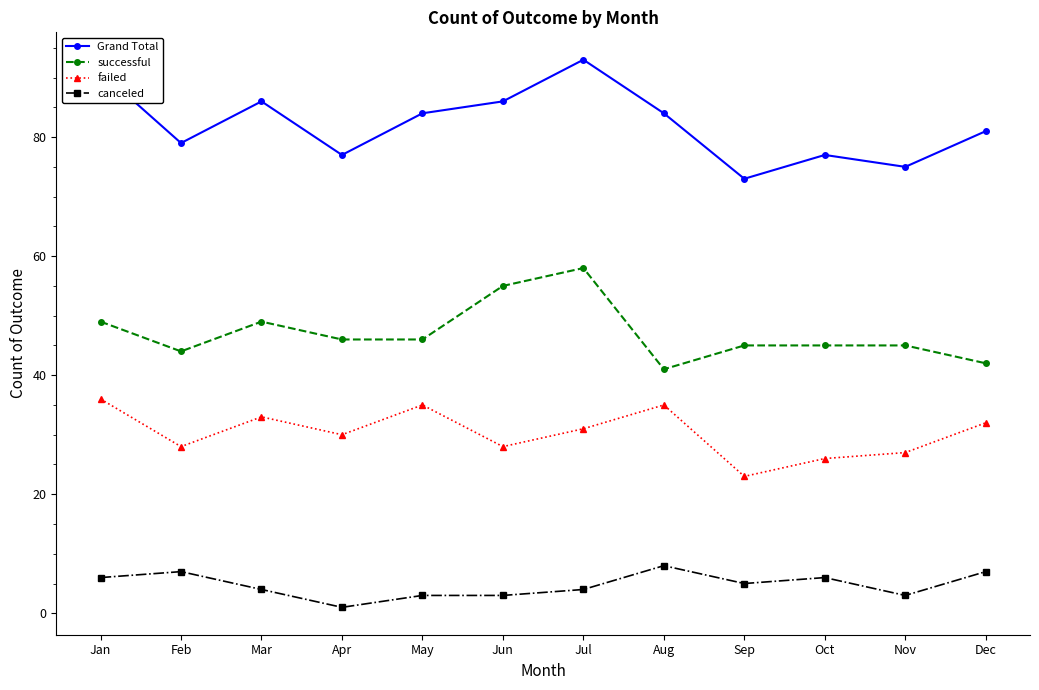

What are all the series names shown in the legend?

Grand Total, successful, failed, canceled